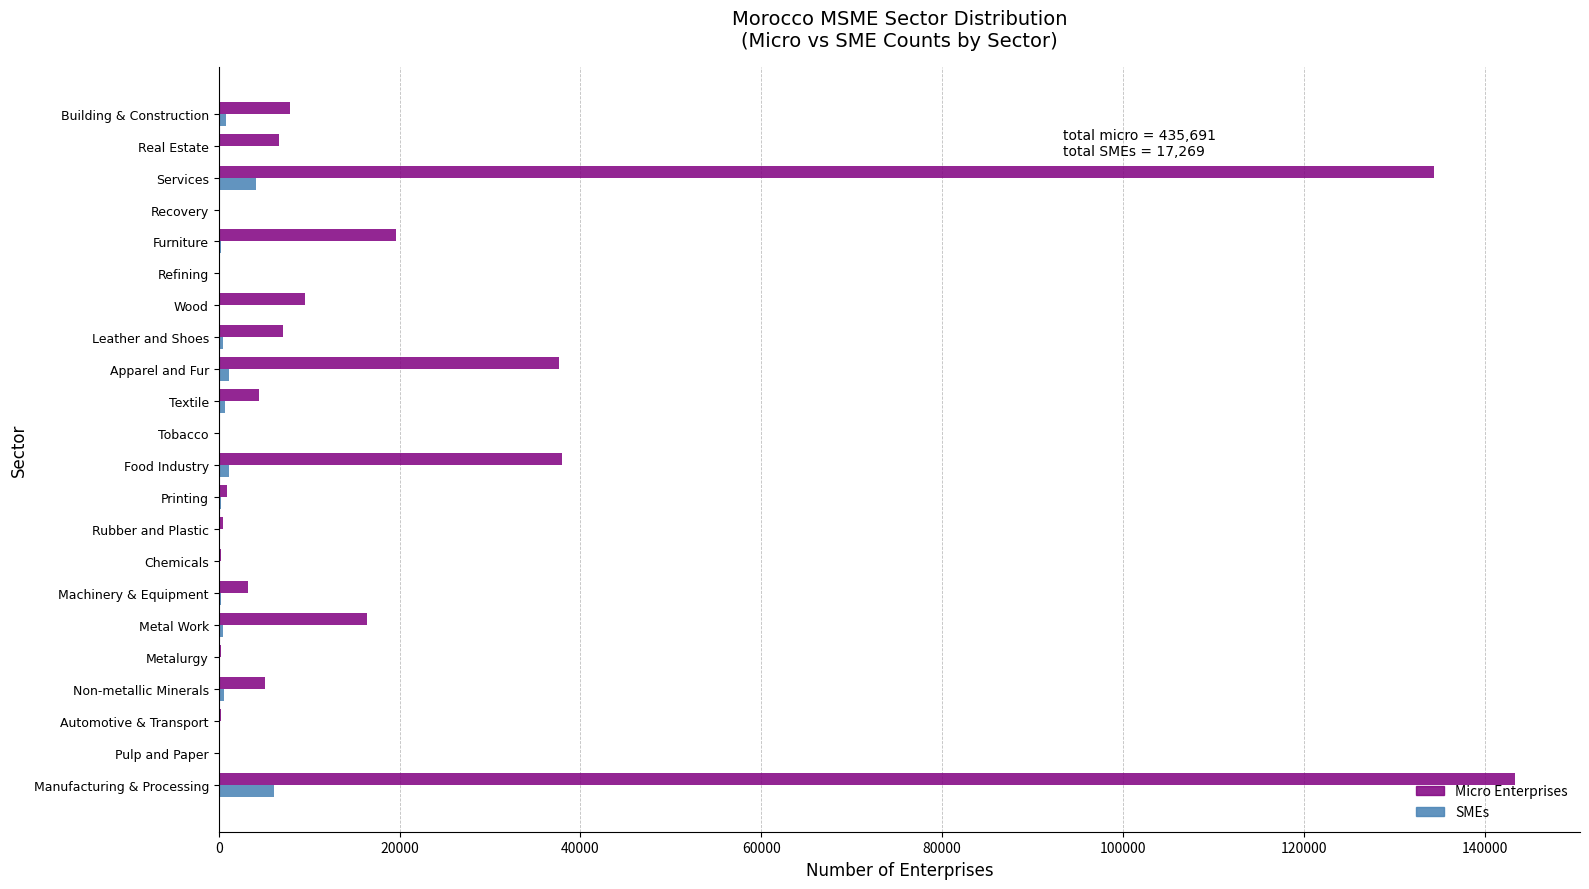

The value of Micro Enterprises at Apparel and Fur is 37643. True or false?

True